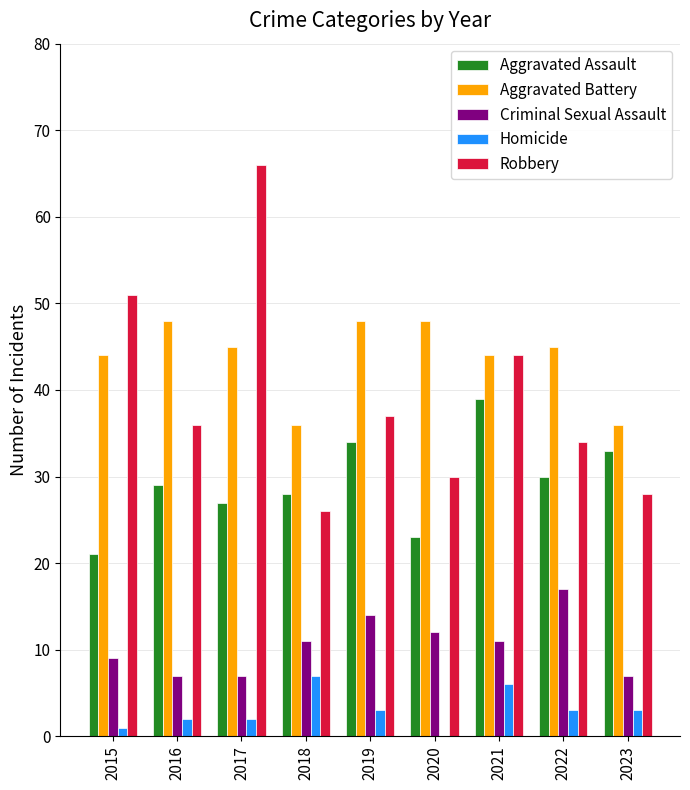

What is the total value across all series at 2016?

122